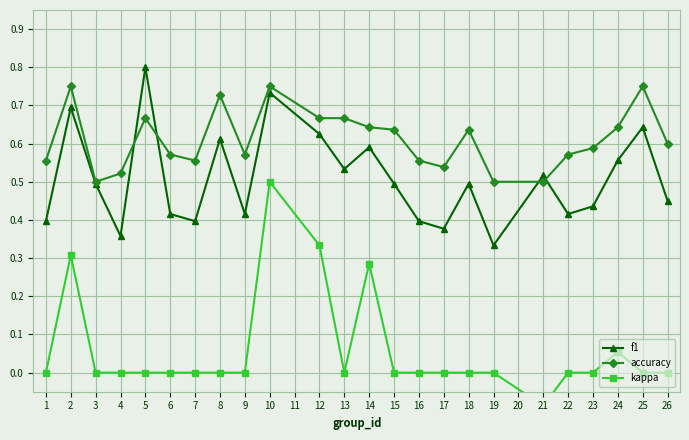

Rank the series by their maximum value, from lowest to highest.

kappa, accuracy, f1